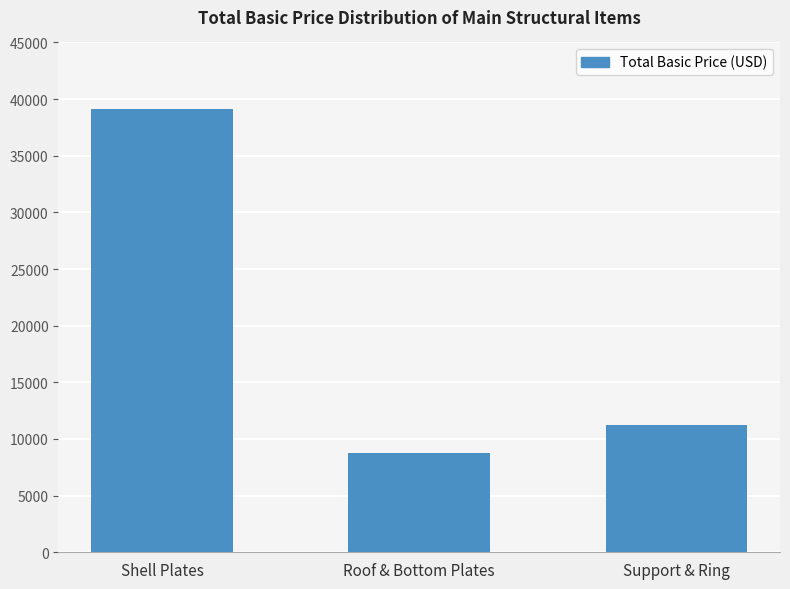

Reading left to right, what are all the values shown in this chart?

39100	8800	11200